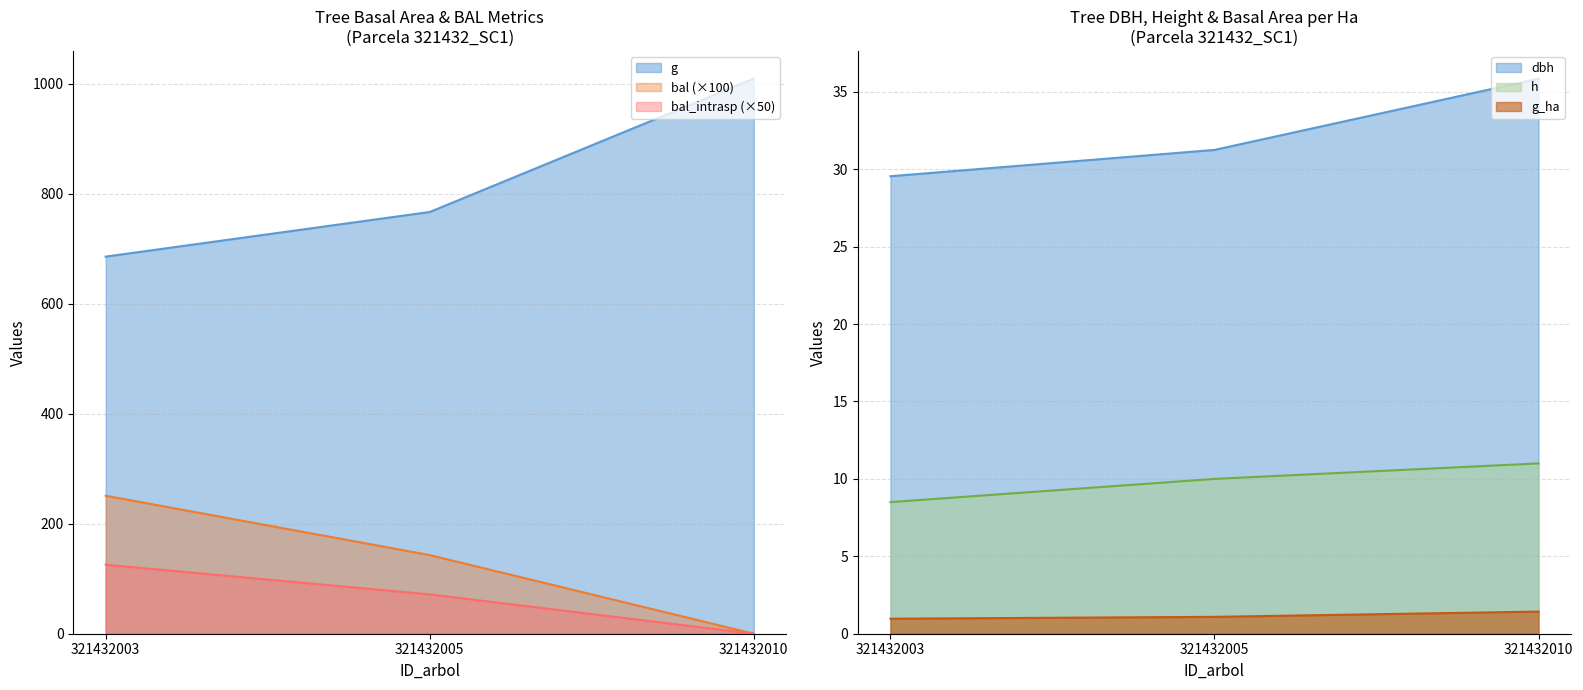

Reading left to right, extract all data points from this chart.

dbh: 321432003=29.6	321432005=31.2	321432010=35.9
h: 321432003=8.5	321432005=10.0	321432010=11.0
g: 321432003=685.8	321432005=767.0	321432010=1009.4
bal: 321432003=251.0	321432005=143.0	321432010=0.0
bal_intrasp: 321432003=125.5	321432005=71.5	321432010=0.0
g_ha: 321432003=1.0	321432005=1.1	321432010=1.4